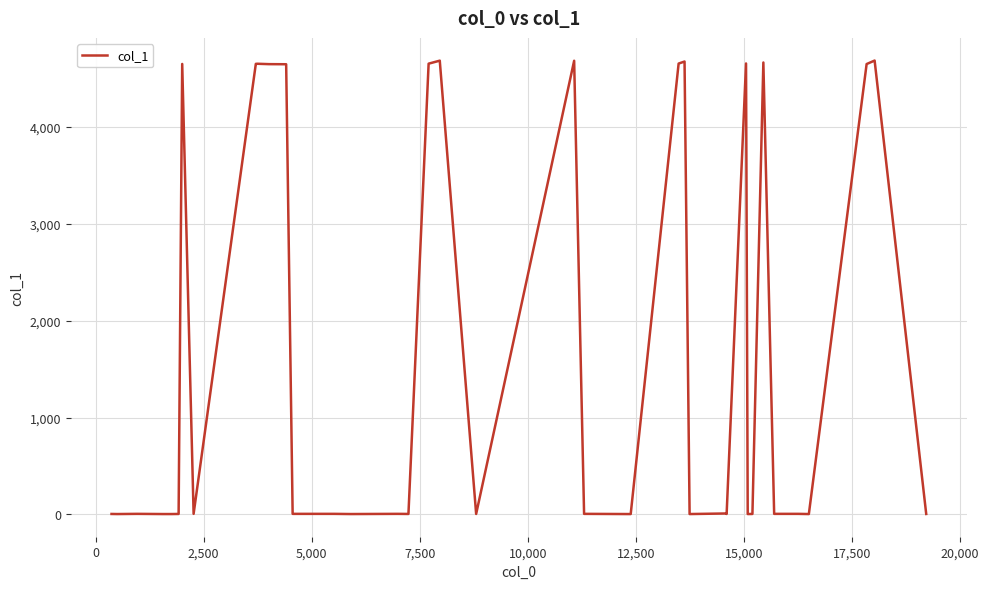

What is the difference between the maximum and minimum values?

4683